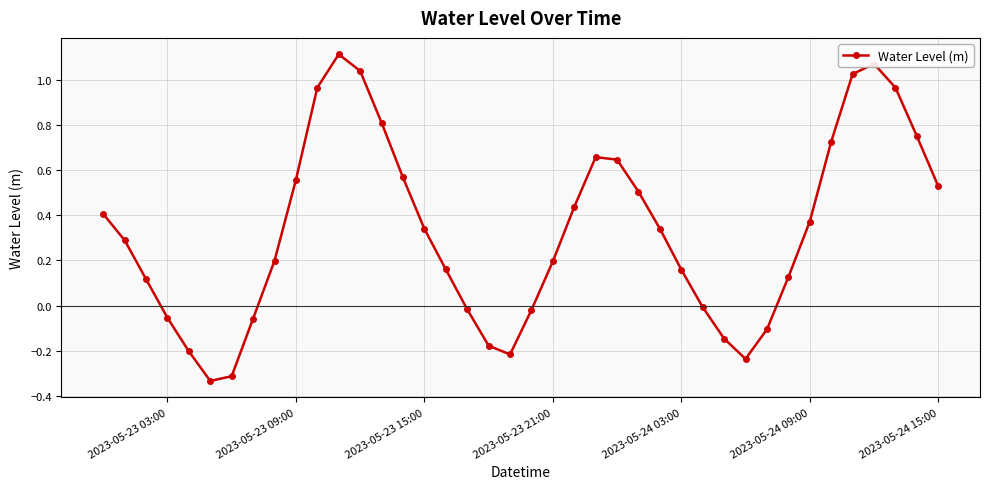

How many interior local peaks (higher than both neighbors) does the data have?

3